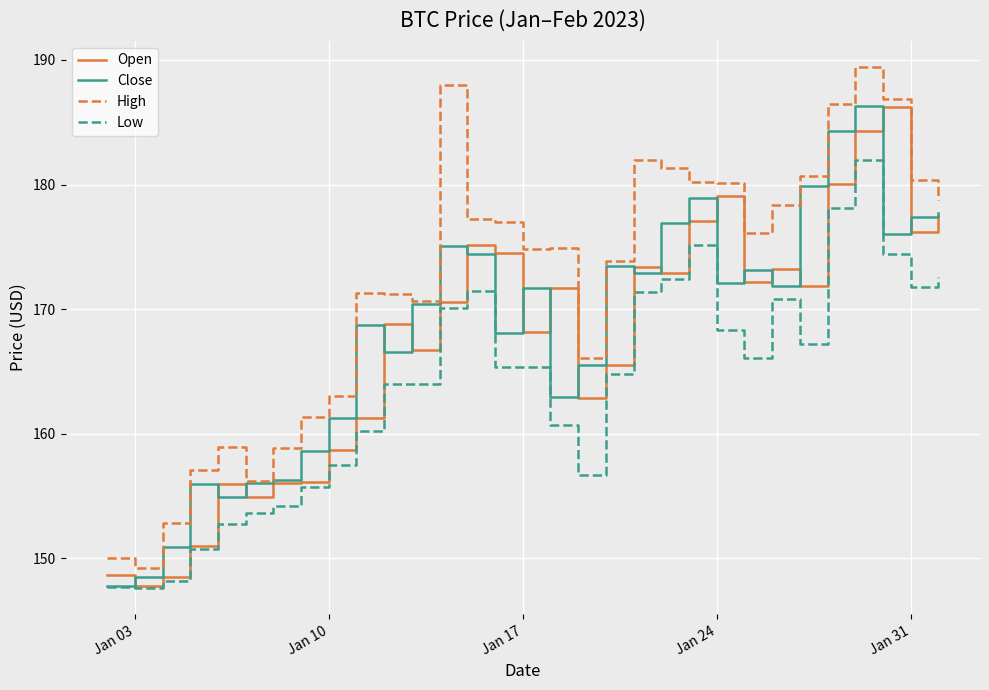

What is the difference between the maximum and minimum values in the Close series?

38.5